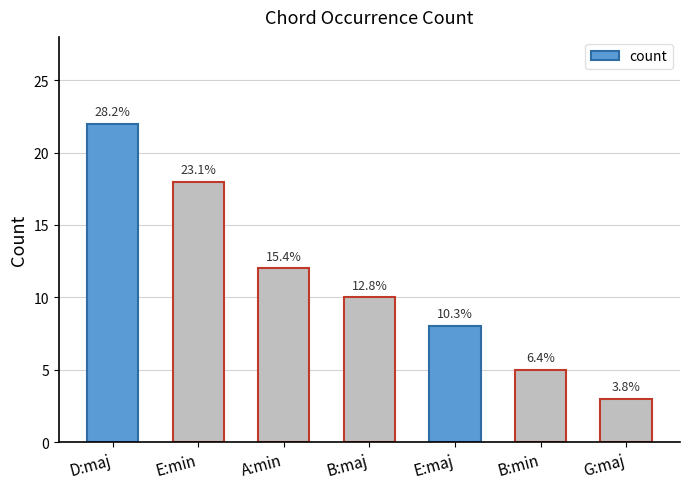

Rank the categories by value from lowest to highest.

G:maj, B:min, E:maj, B:maj, A:min, E:min, D:maj